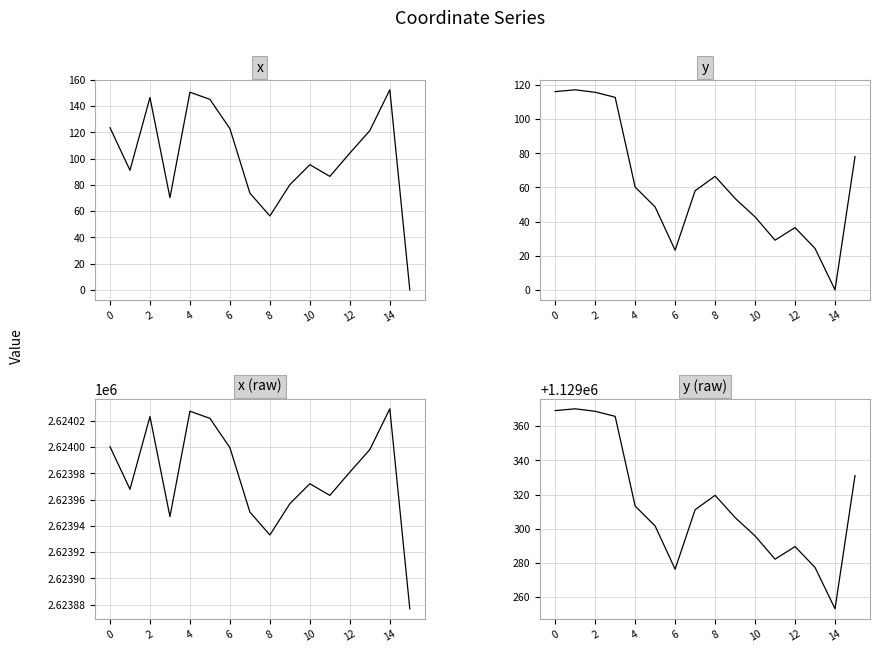

How many lines are shown in the chart?

4